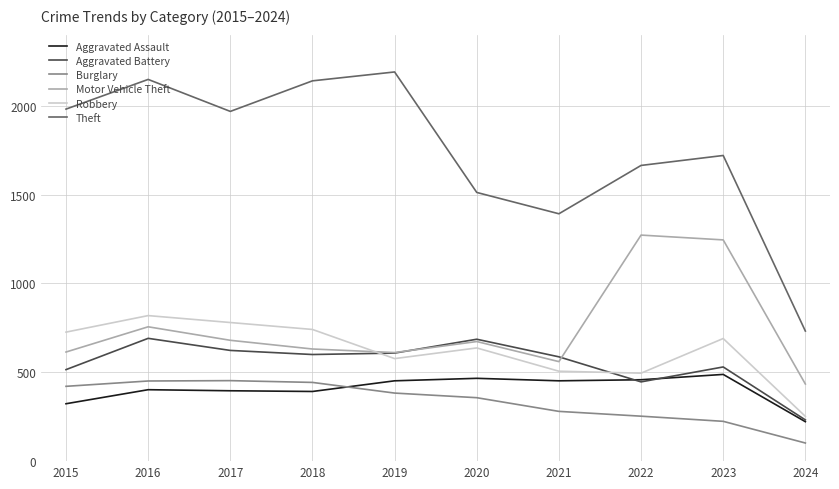

What is the difference between the maximum and second lowest values in the Aggravated Battery series?

245